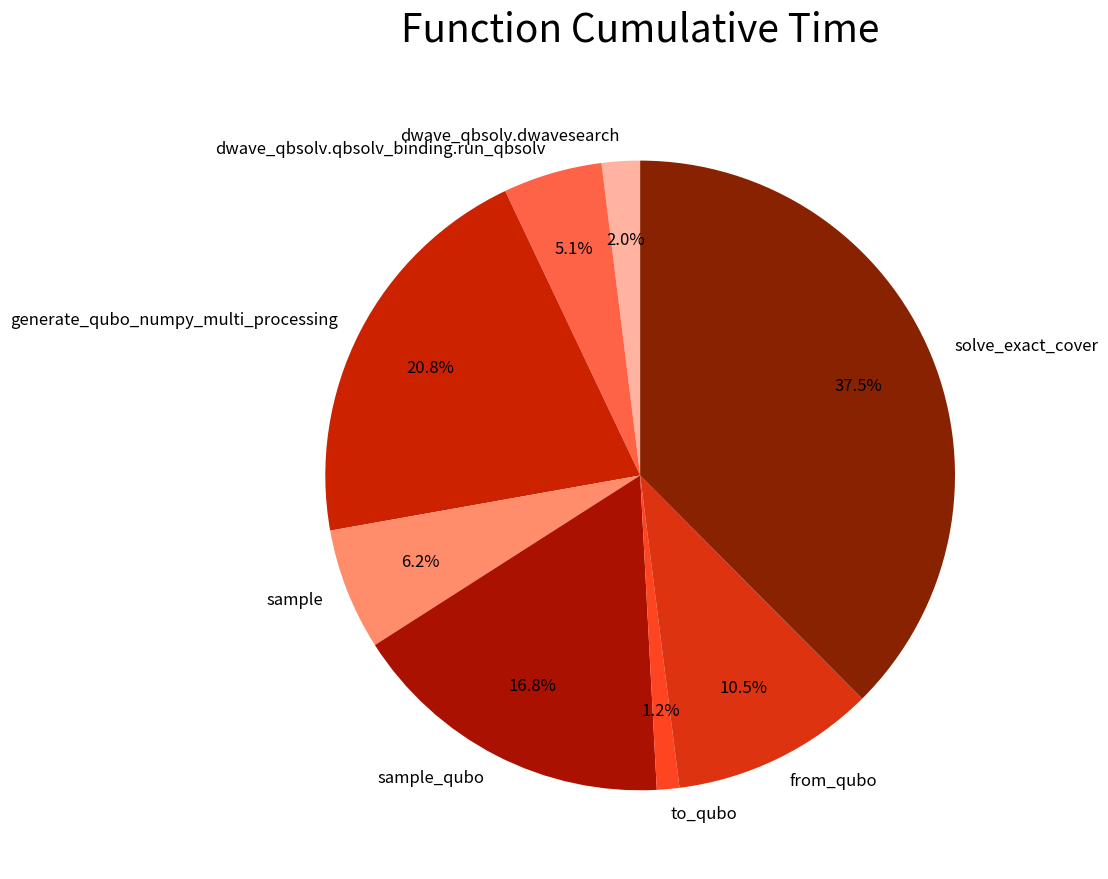

How many segments does this pie chart have?

8